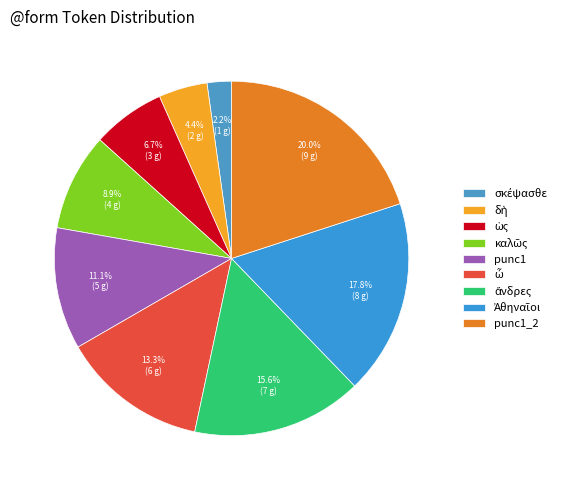

Which category has the biggest portion of the pie?

punc1_2